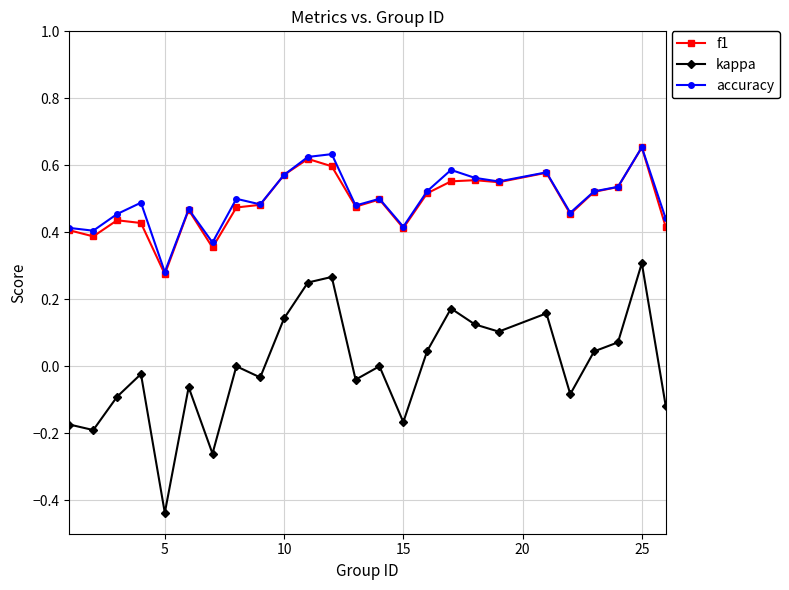

Does the chart have visible grid lines?

Yes